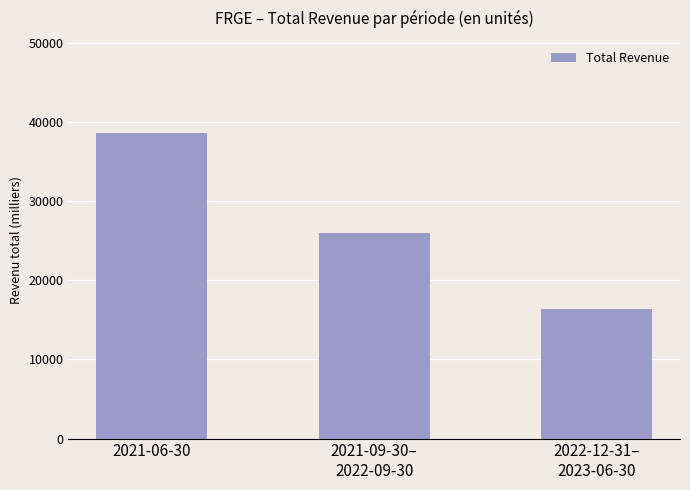

Is it true that the value at 2022-12-31–
2023-06-30 is 6394?

False